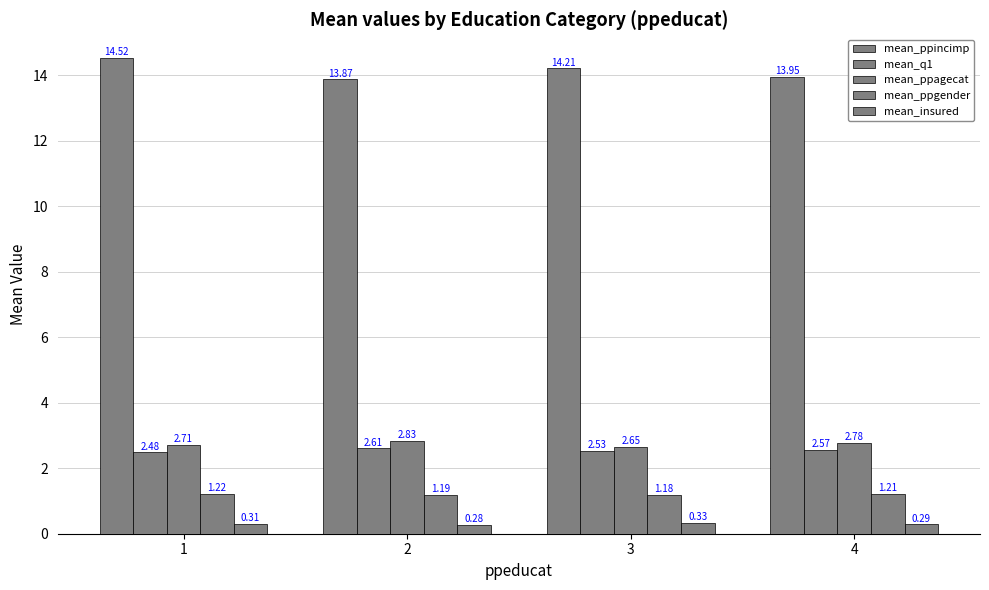

Count the number of categories in the chart.

4